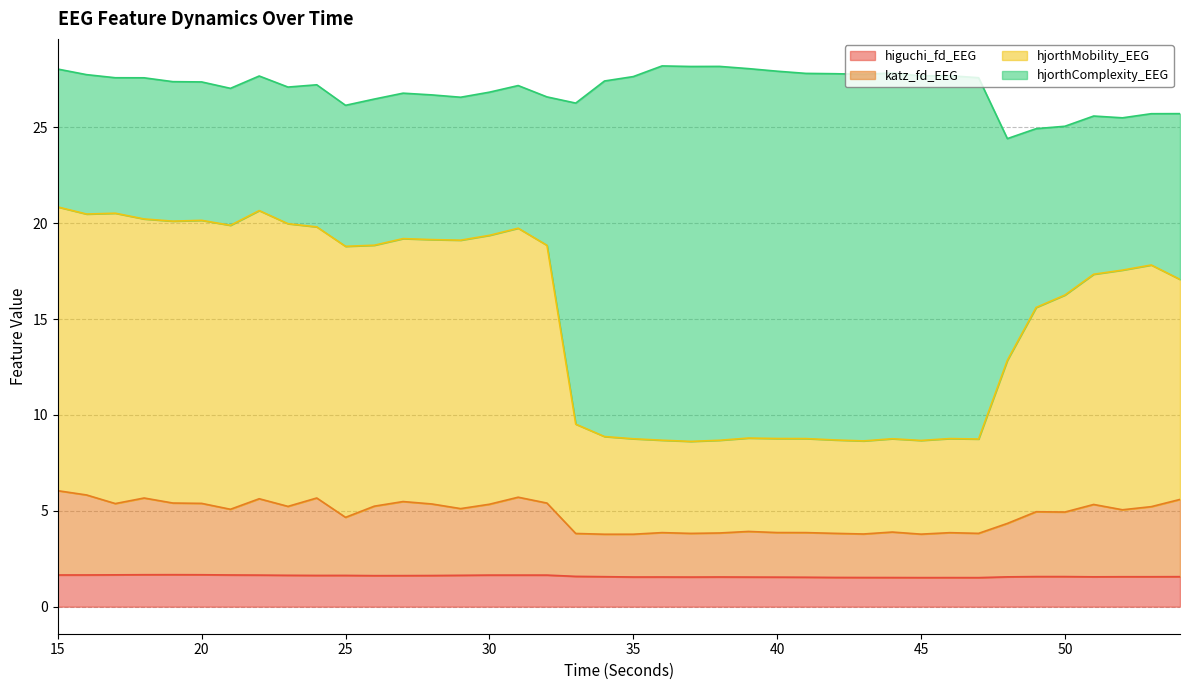

What is the difference between the maximum and minimum values in the higuchi_fd_EEG series?

0.2